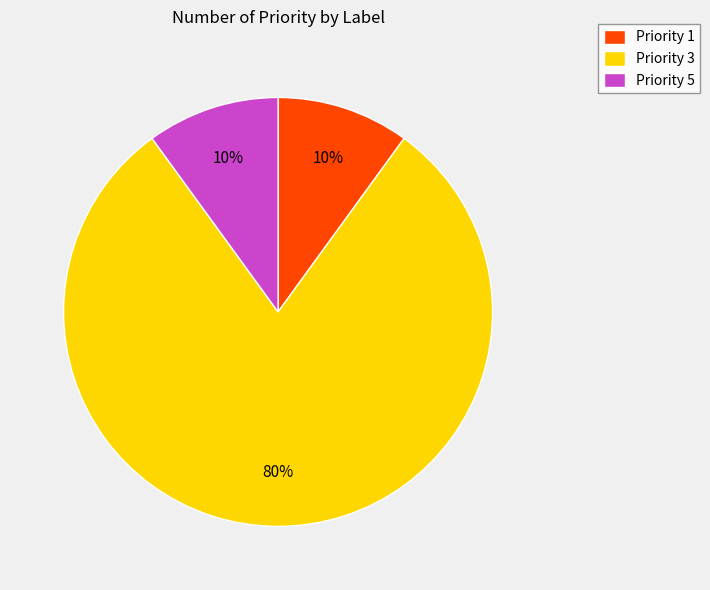

Do Priority 3 and Priority 5 together represent more than half of the pie?

Yes